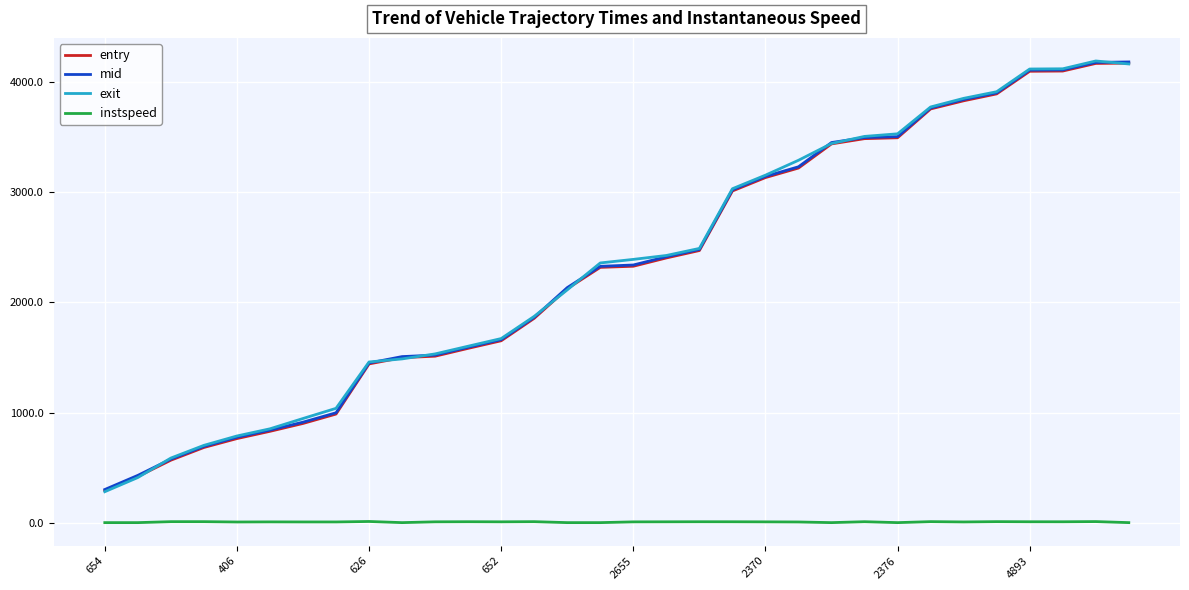

True or false: instspeed and mid intersect in this chart.

False